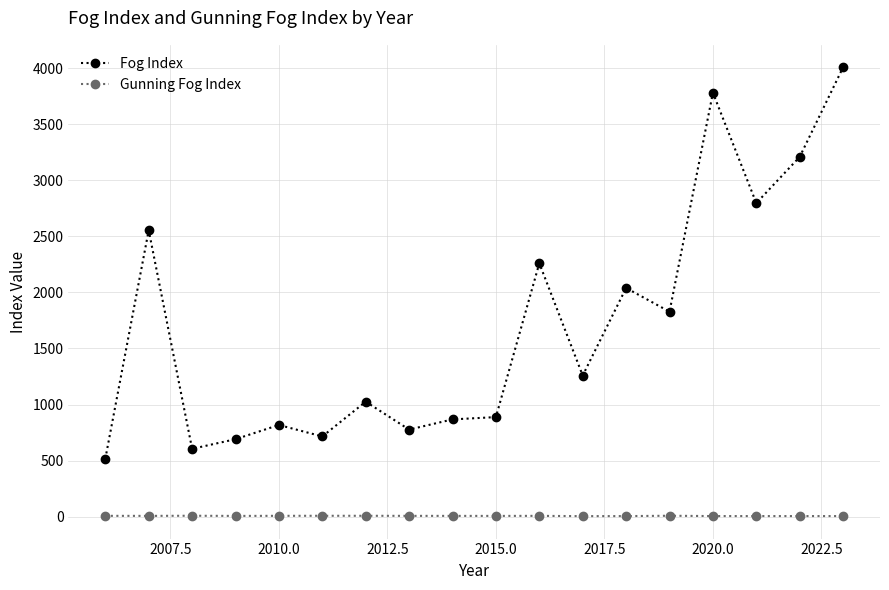

At how many categories does at least one series exceed 1598?

8